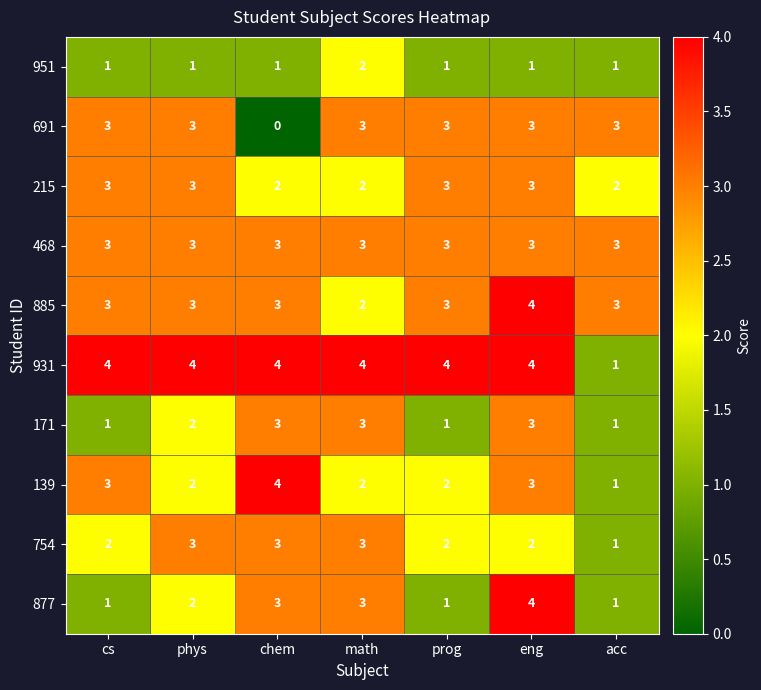

Which label corresponds to the smallest value in the chart?

chem